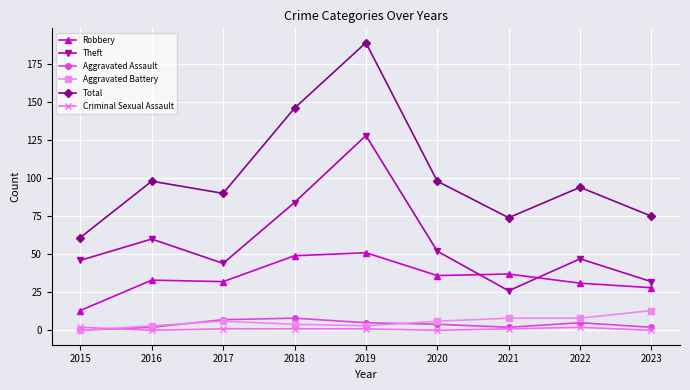

Is the value of Theft at 2015 greater than the value of Criminal Sexual Assault at 2018?

Yes